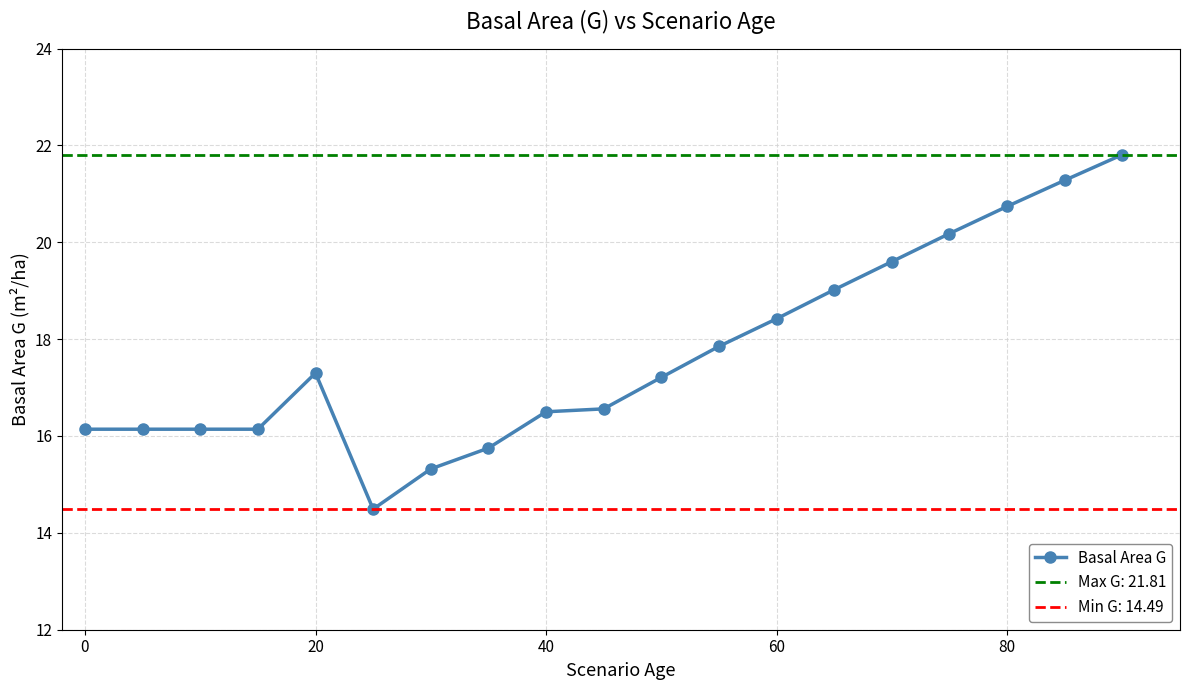

What is the difference between the second highest and minimum values?

6.8